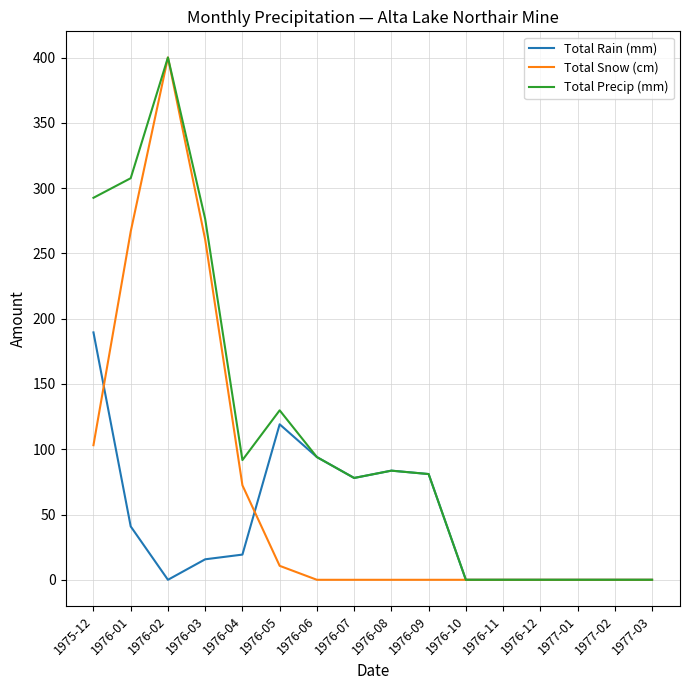

Where is Total Snow (cm) nearest to the value 200?

1976-03